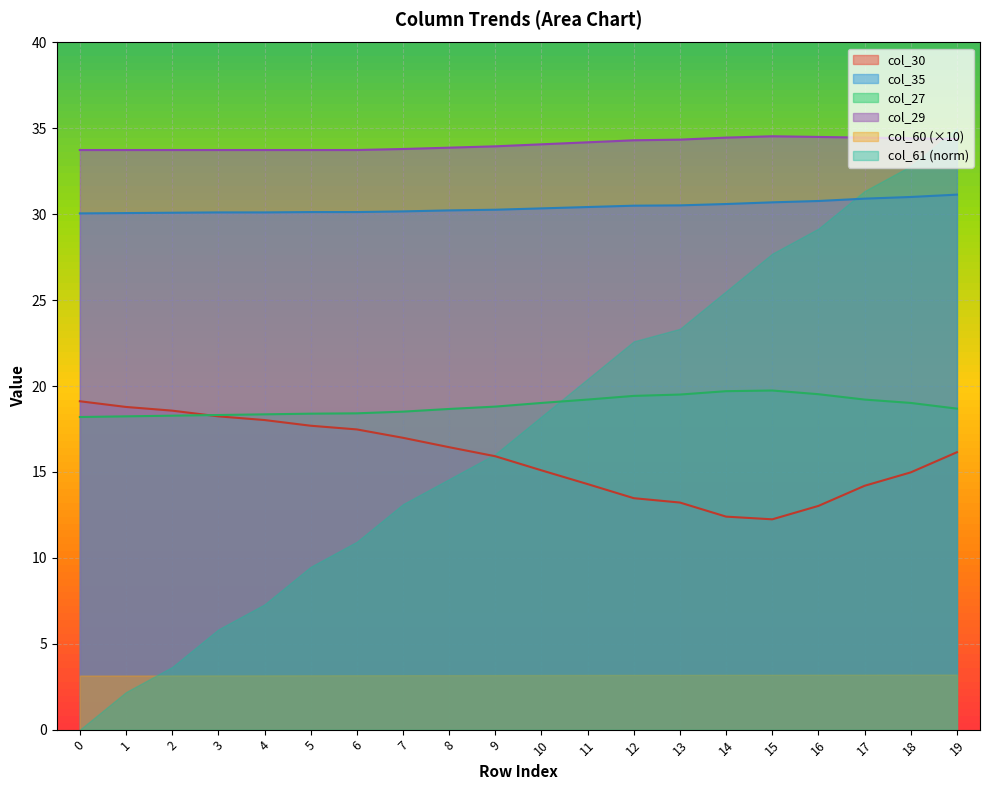

What are all the series names shown in the legend?

col_30, col_35, col_27, col_29, col_60 (×10), col_61 (norm)